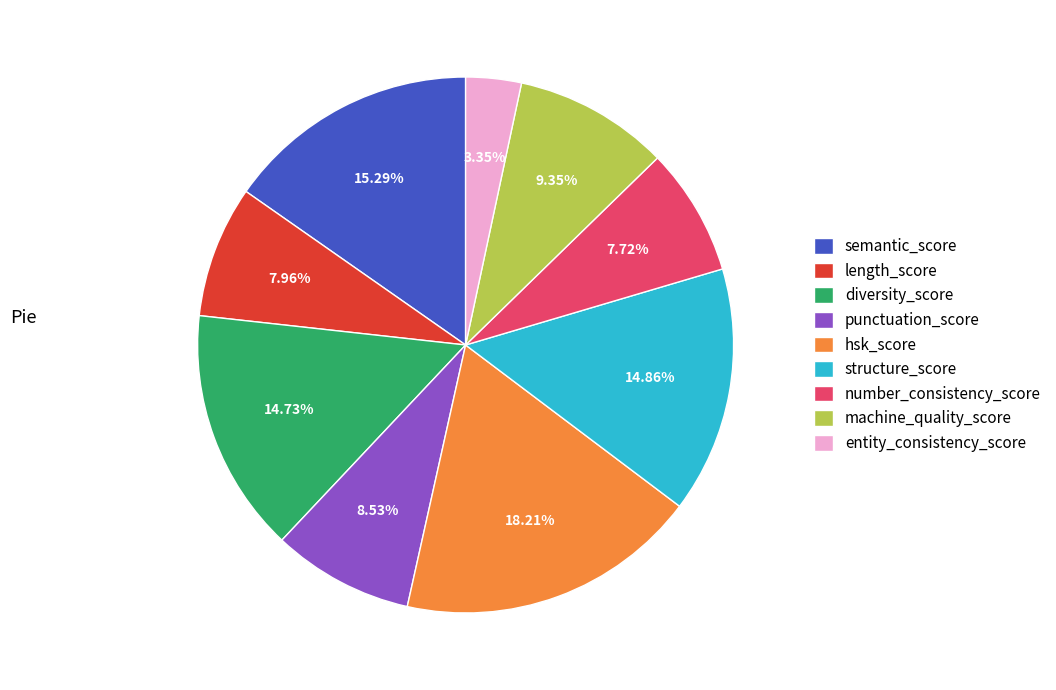

What is the smallest slice in the pie chart?

entity_consistency_score